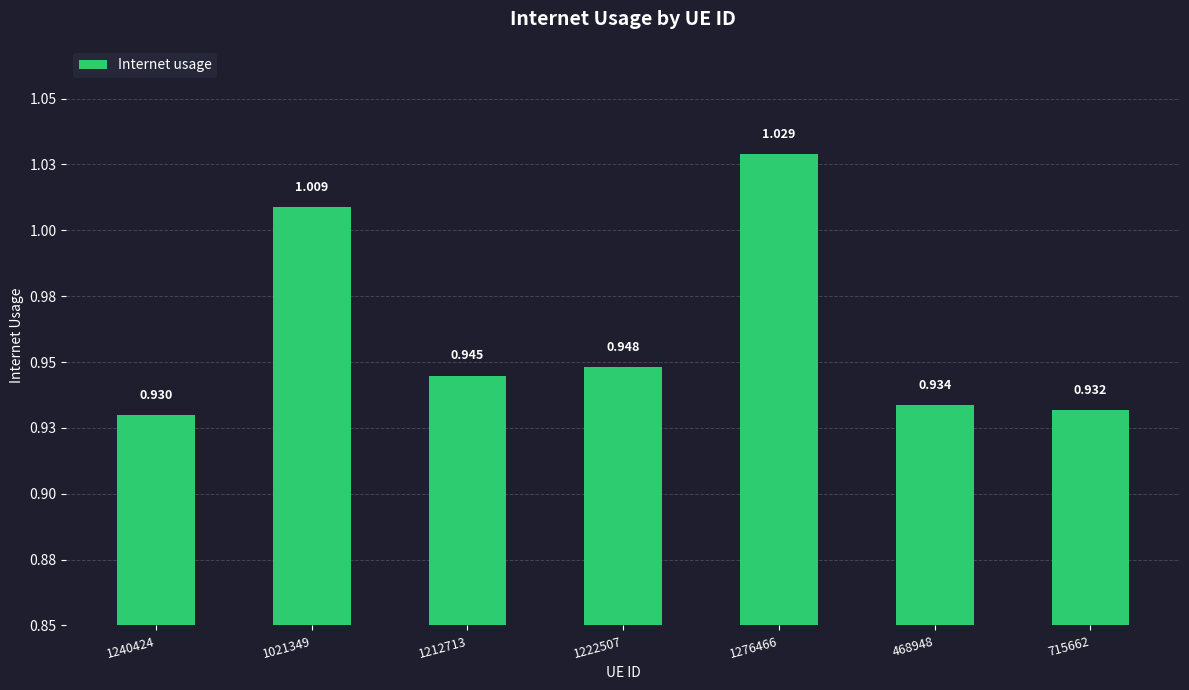

The value at 1222507 is 0.5. True or false?

False